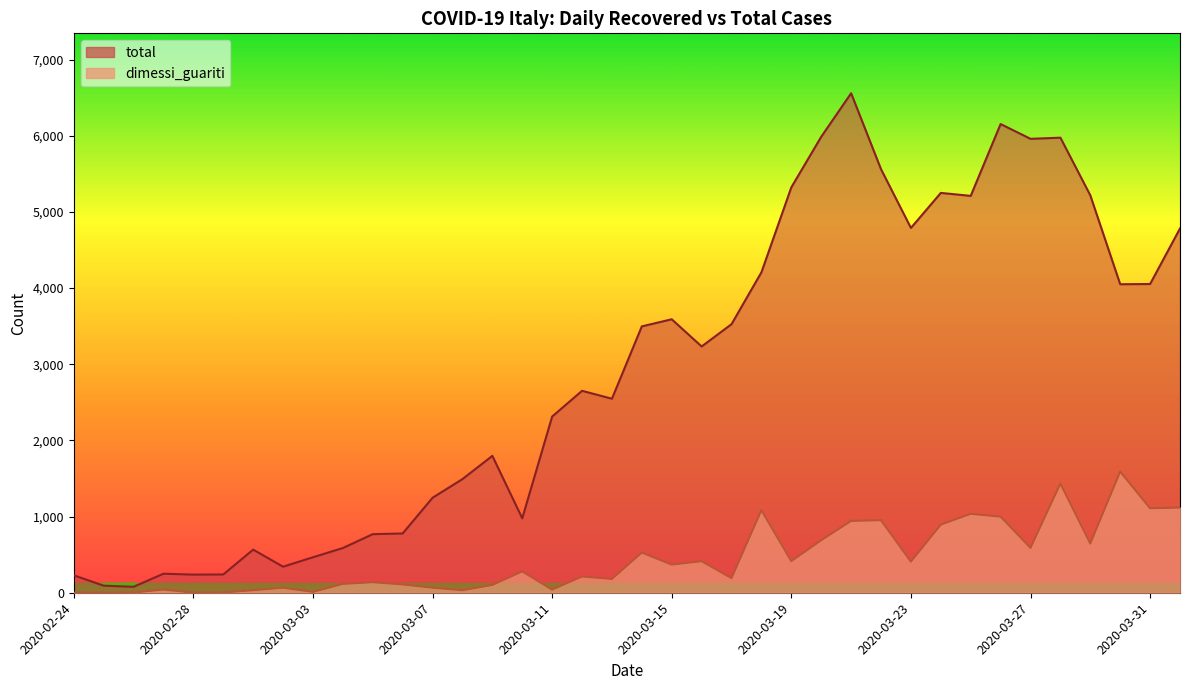

True or false: total and dimessi_guariti cross at least once.

False